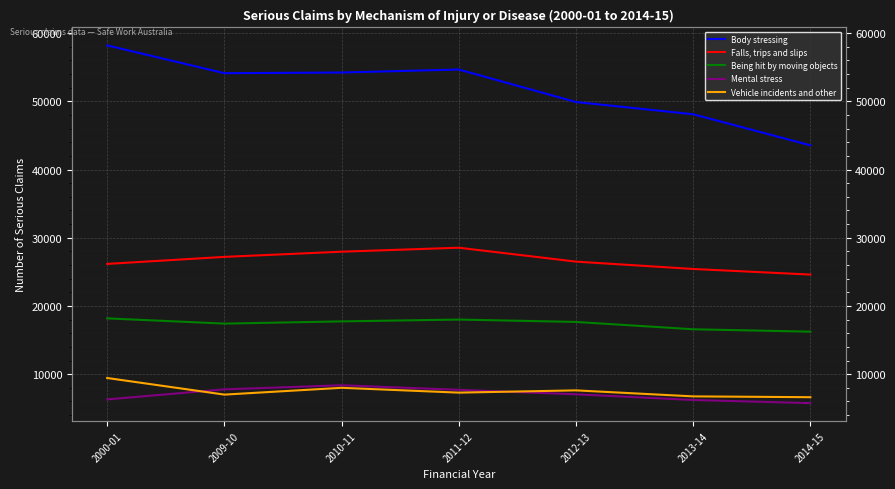

What is the difference between the highest and lowest values at 2014-15?

37805